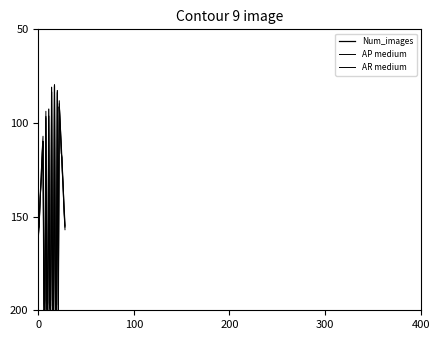

At which label does AR medium reach its peak?

21